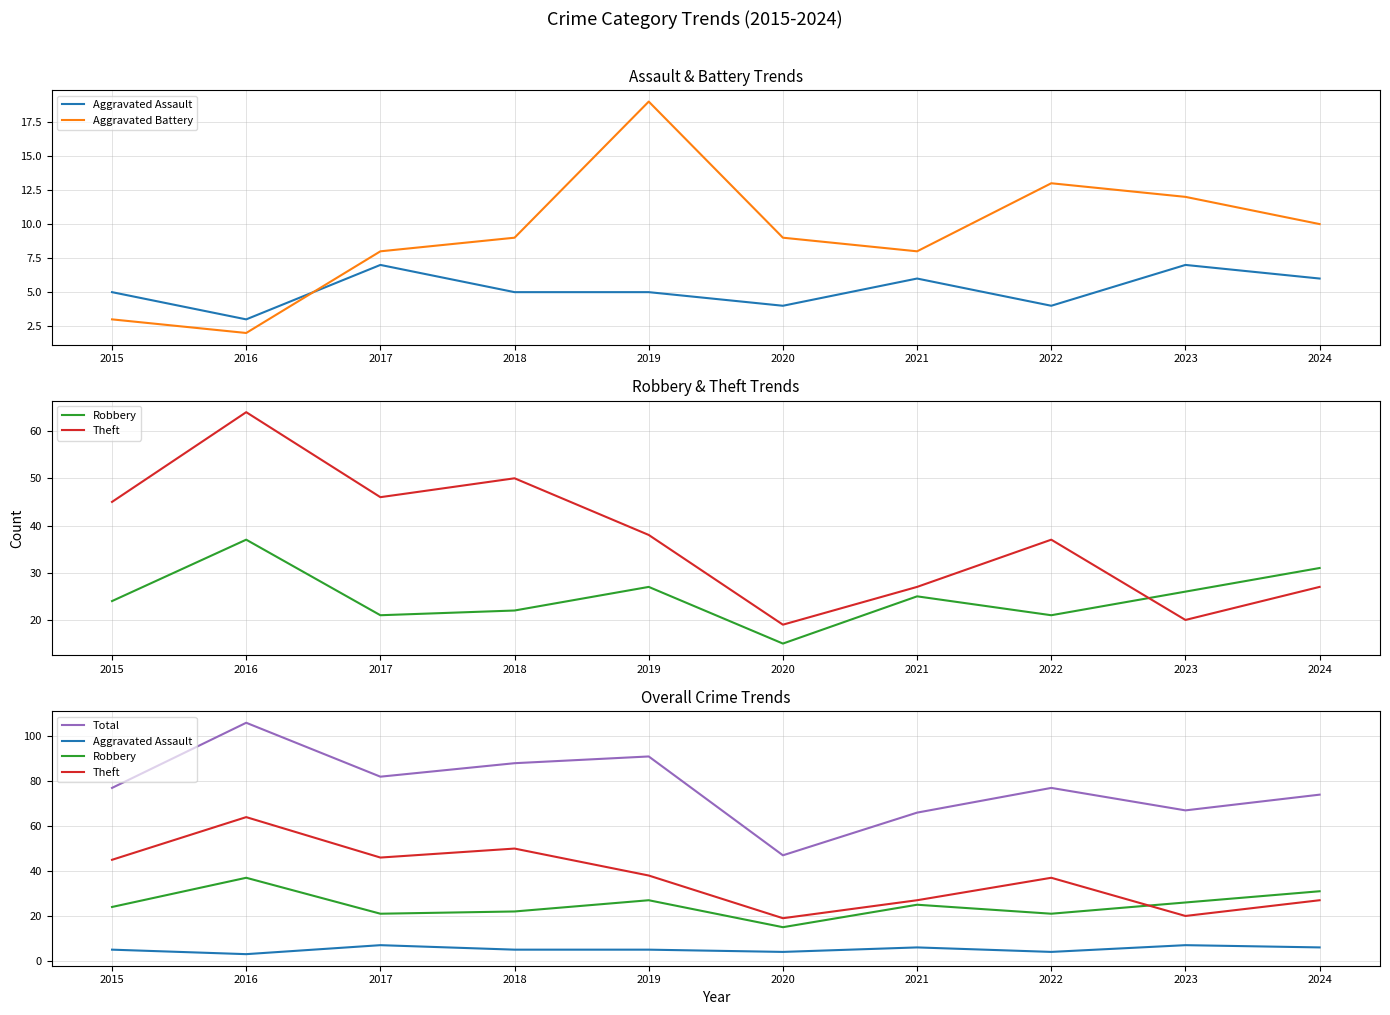

Where does the Aggravated Assault series first go above 5?

2017